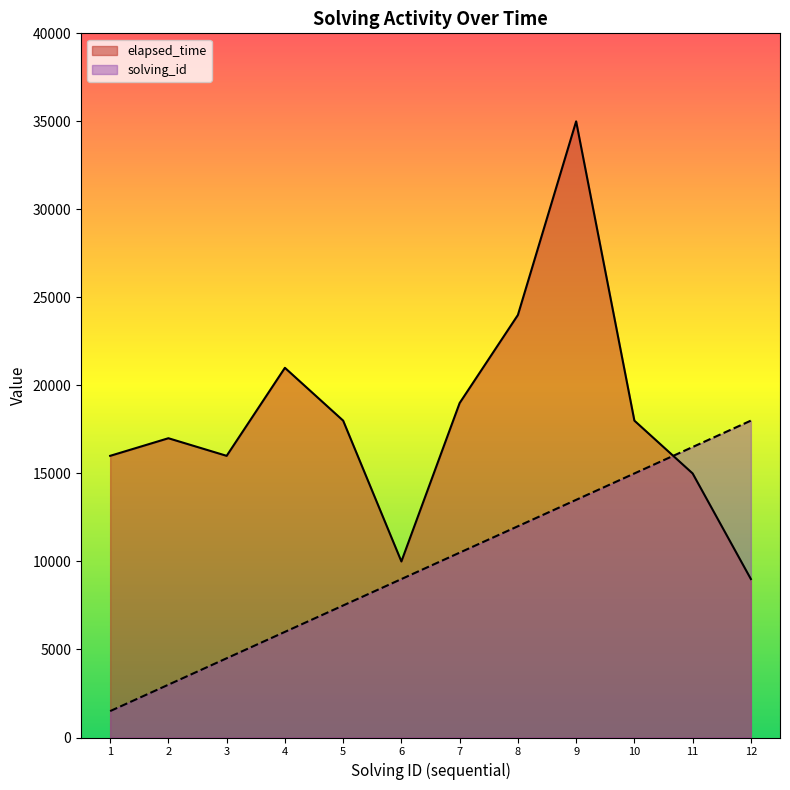

What is the minimum value shown in the chart?

1500